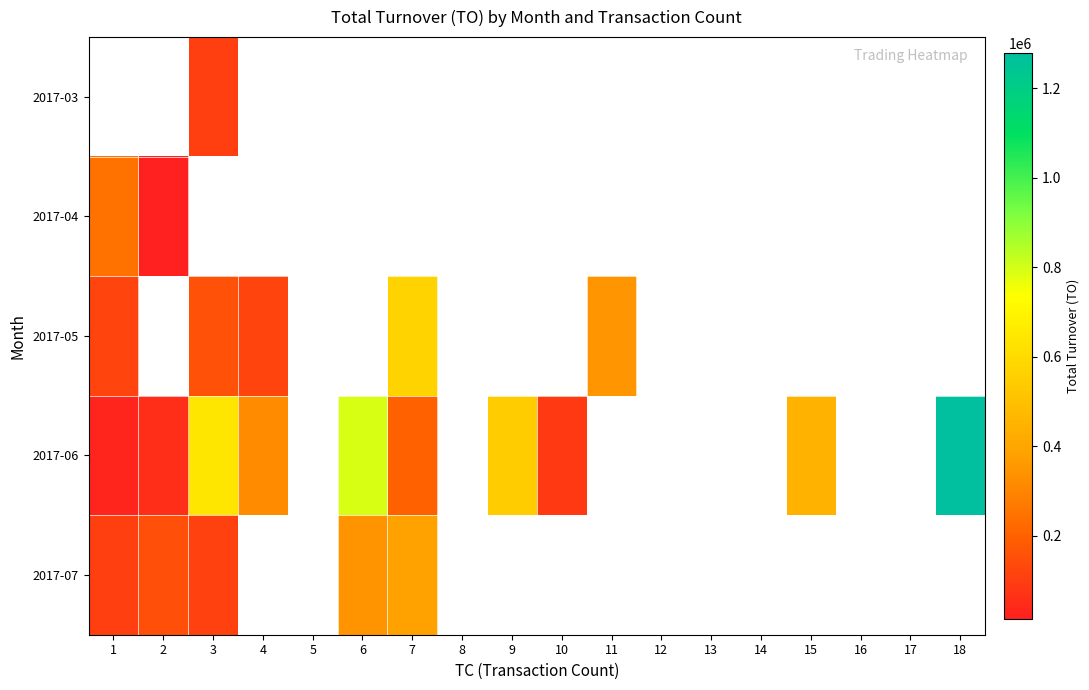

Which label corresponds to the smallest value in the chart?

2